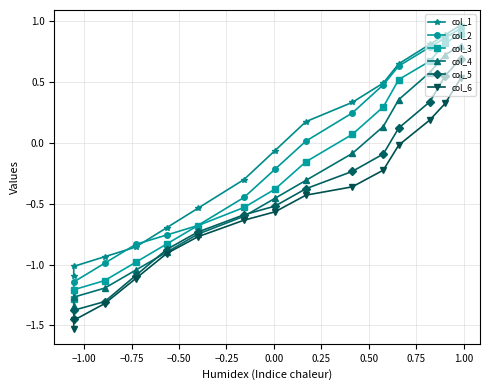

True or false: col_1 and col_4 cross at least once.

False